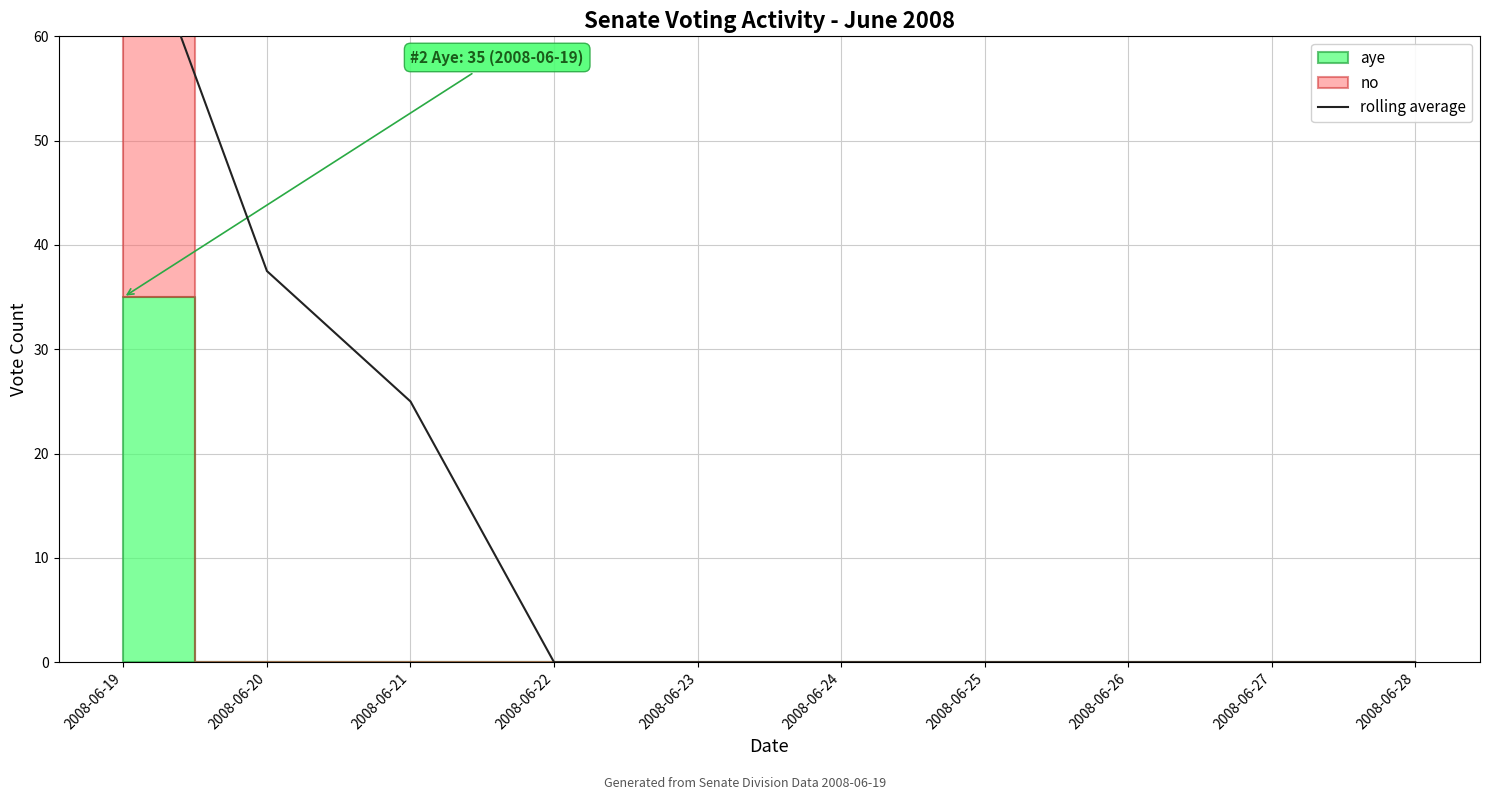

What is the greatest value displayed?

75.0